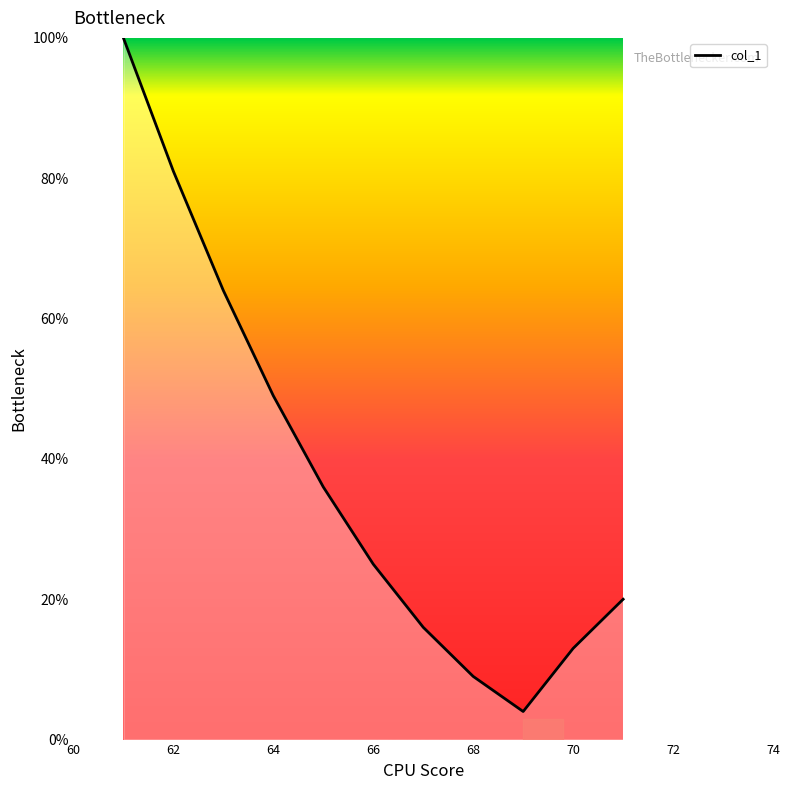

What is the maximum value shown in the chart?

100.0